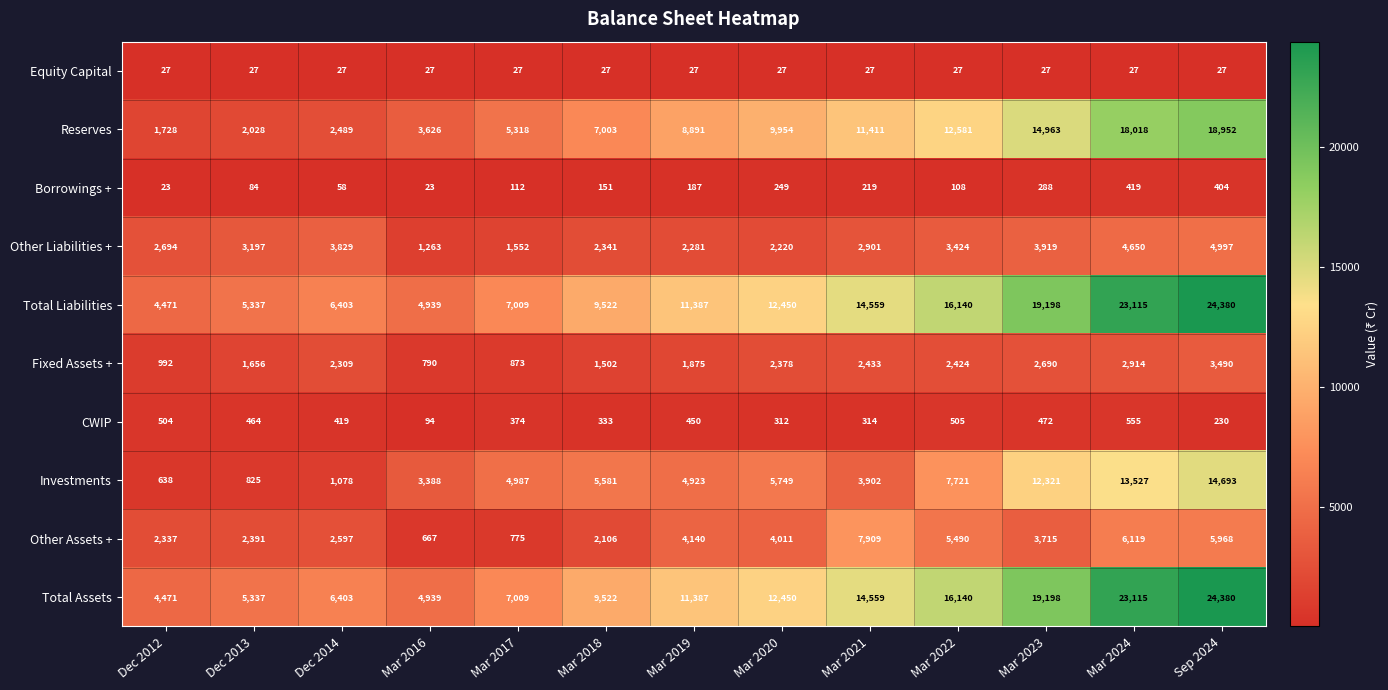

Read the Other Liabilities + value at Dec 2014.

3829